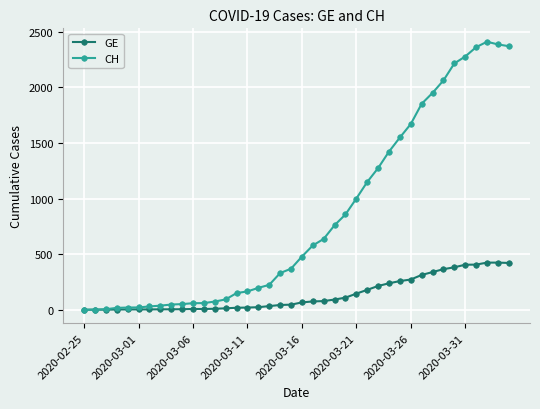

Rank the series by their maximum value, from lowest to highest.

GE, CH